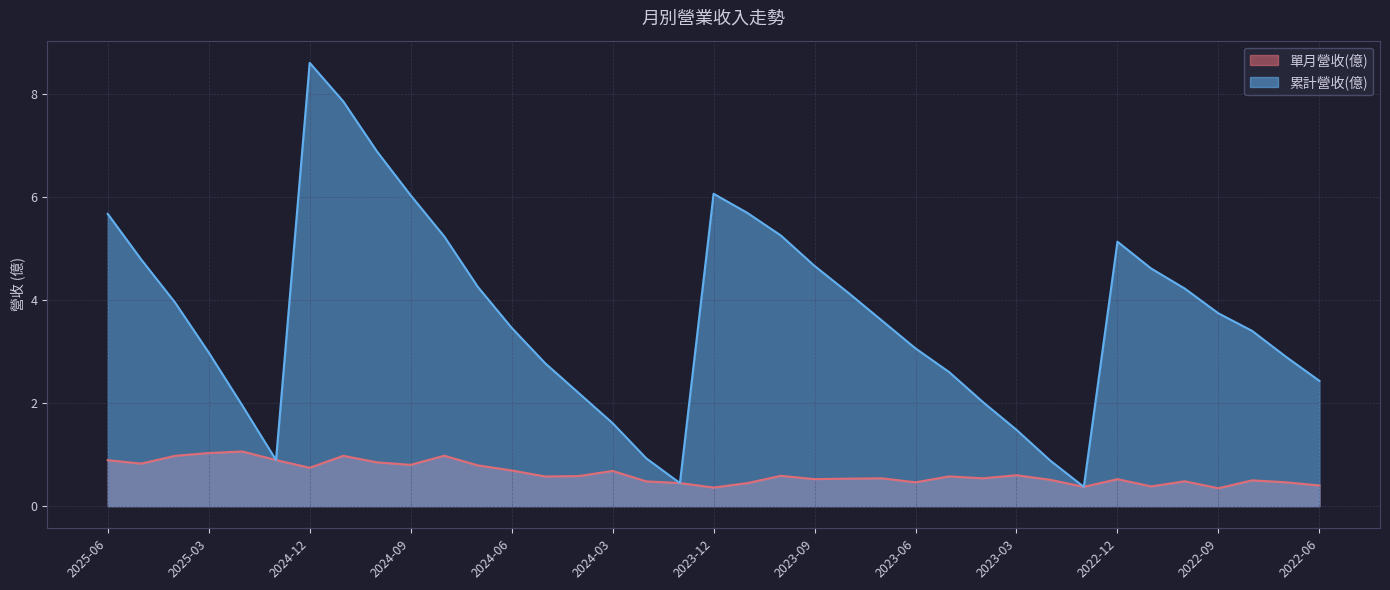

Which series has the largest range (max minus min)?

累計營收(億)